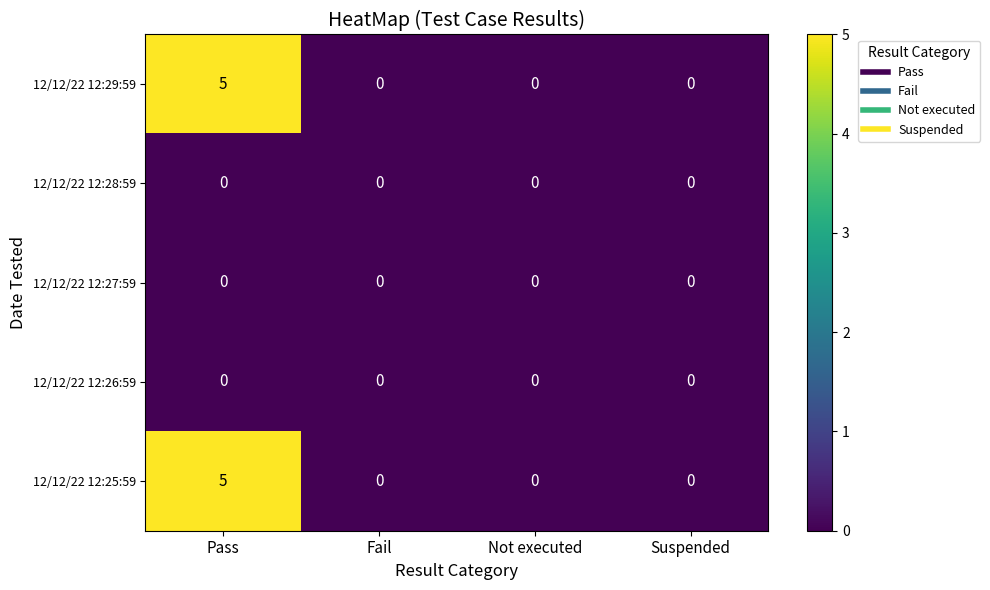

Is it true that 12/12/22 12:29:59 equals 0 at Not executed?

True